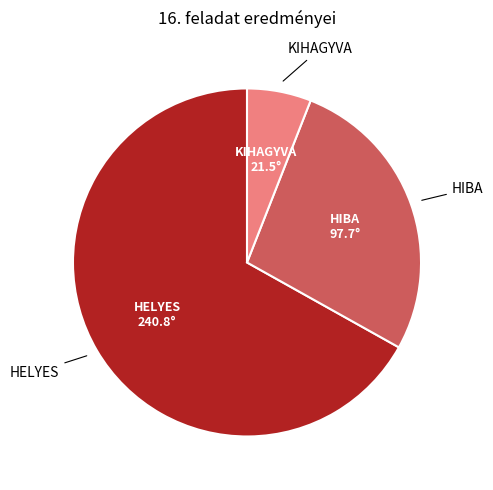

How many slices are in this pie chart?

3